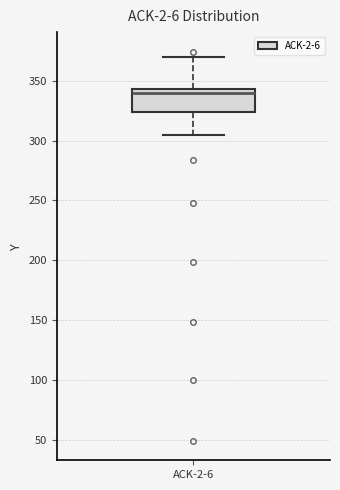

Transcribe this box plot: give where the median line is, the range the box spans, and where the two whiskers end, as read against the y-axis. The values are not printed on the chart, so give them approximately, as read against the axis.

median 340, box 325 to 345, whiskers 305 to 370